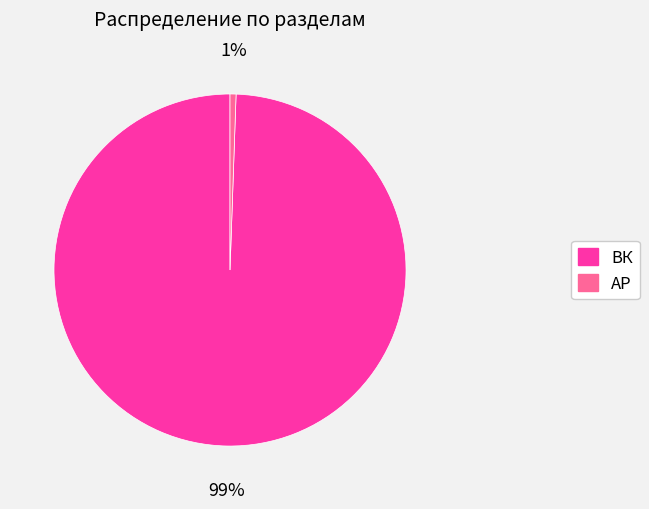

To the nearest percent, what portion does ВК represent?

99%